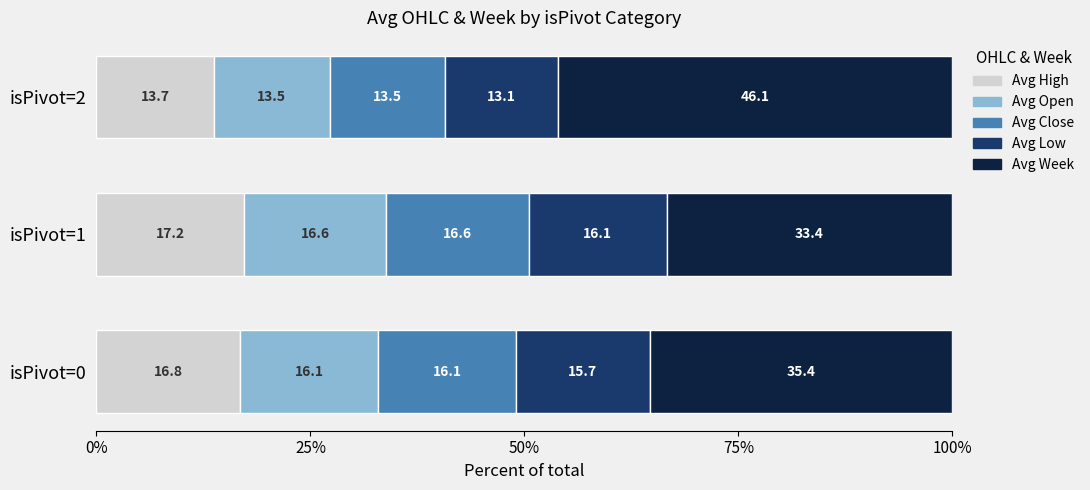

What is the average value of the Avg High series?

15.9